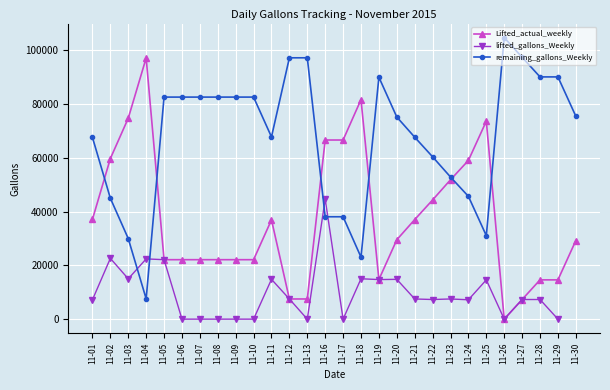

Is it true that remaining_gallons_Weekly equals 82557.0 at 11-06?

True